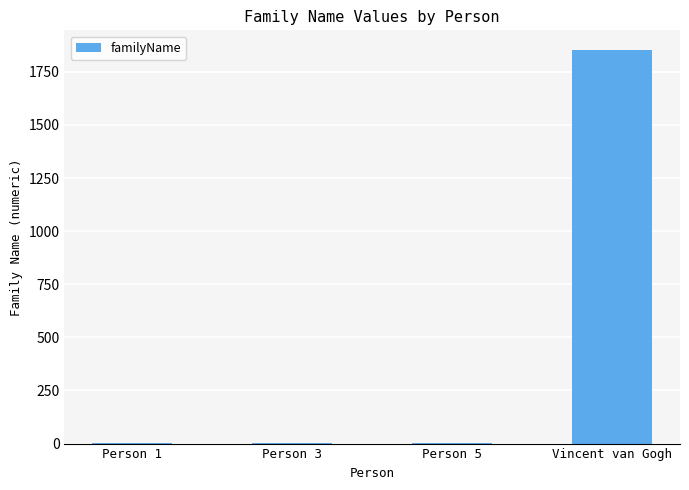

What is the maximum value shown in the chart?

1853